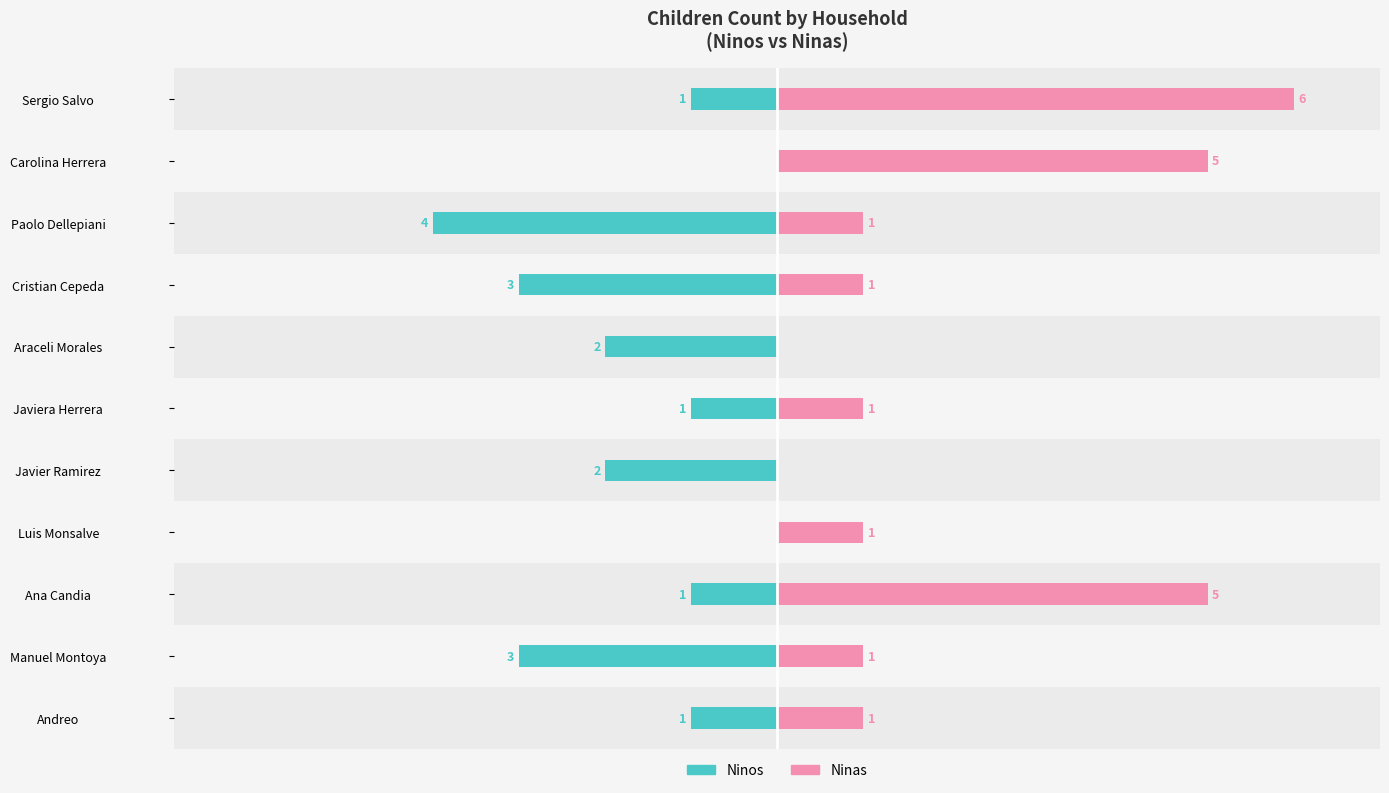

How many groups of bars are there?

11